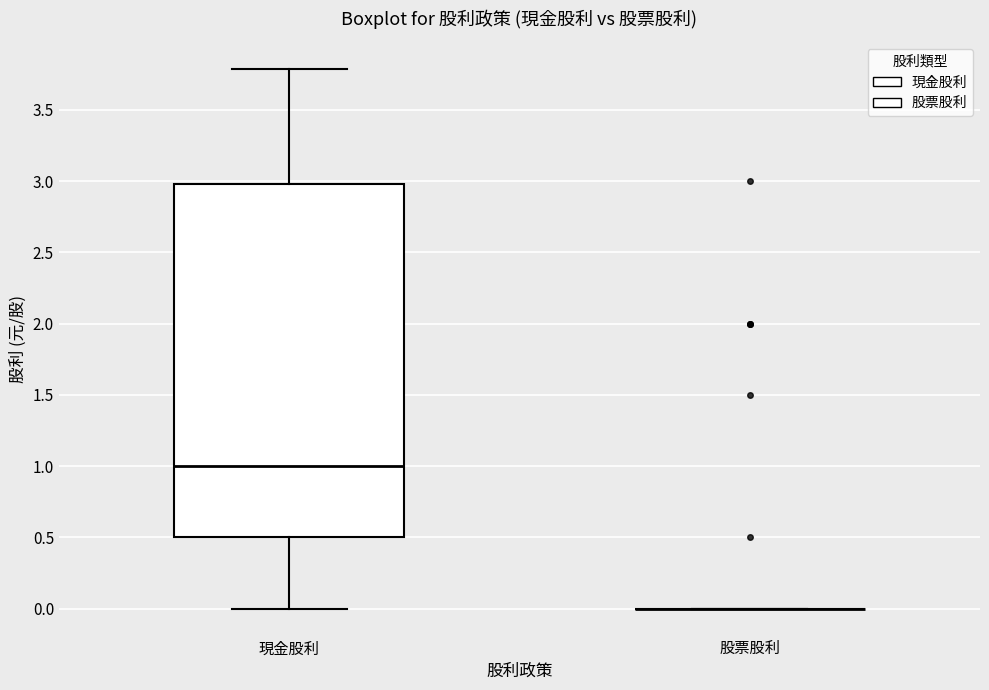

Reading left to right, transcribe this box plot: for each box, give where its median line is, the range the box spans, and where its two whiskers end, as read against the y-axis. The values are not printed on the chart, so give them approximately, as read against the axis.

現金股利: median 1.0, box 0.5 to 3.0, whiskers 0.0 to 3.8
股票股利: box collapsed to a line at 0.0, whiskers 0.0 to 0.0